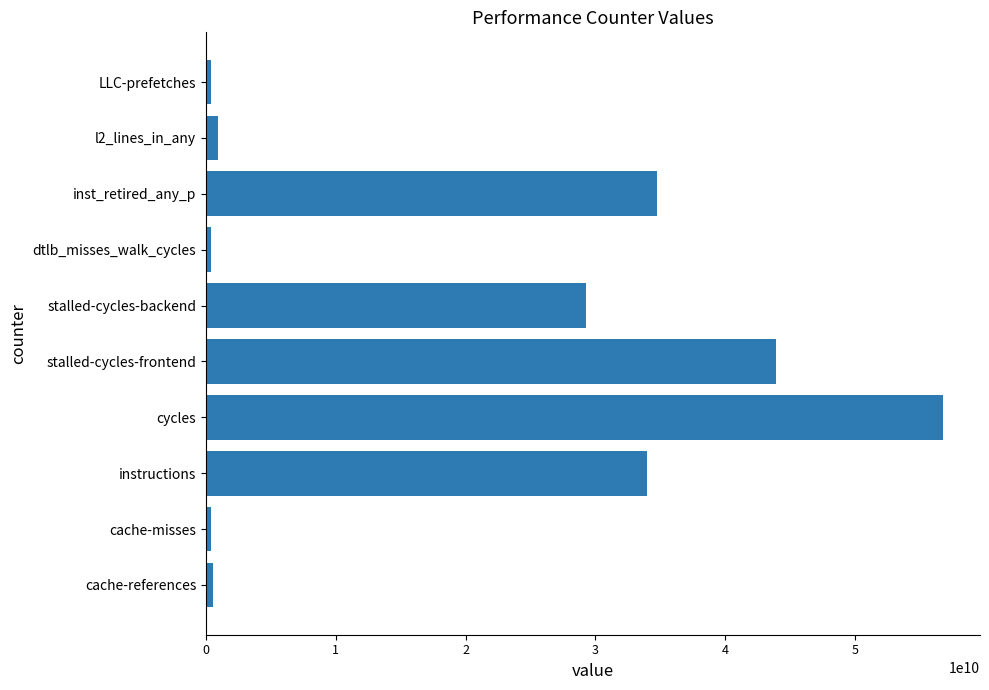

At which label is the value closest to 28584961796?

stalled-cycles-backend